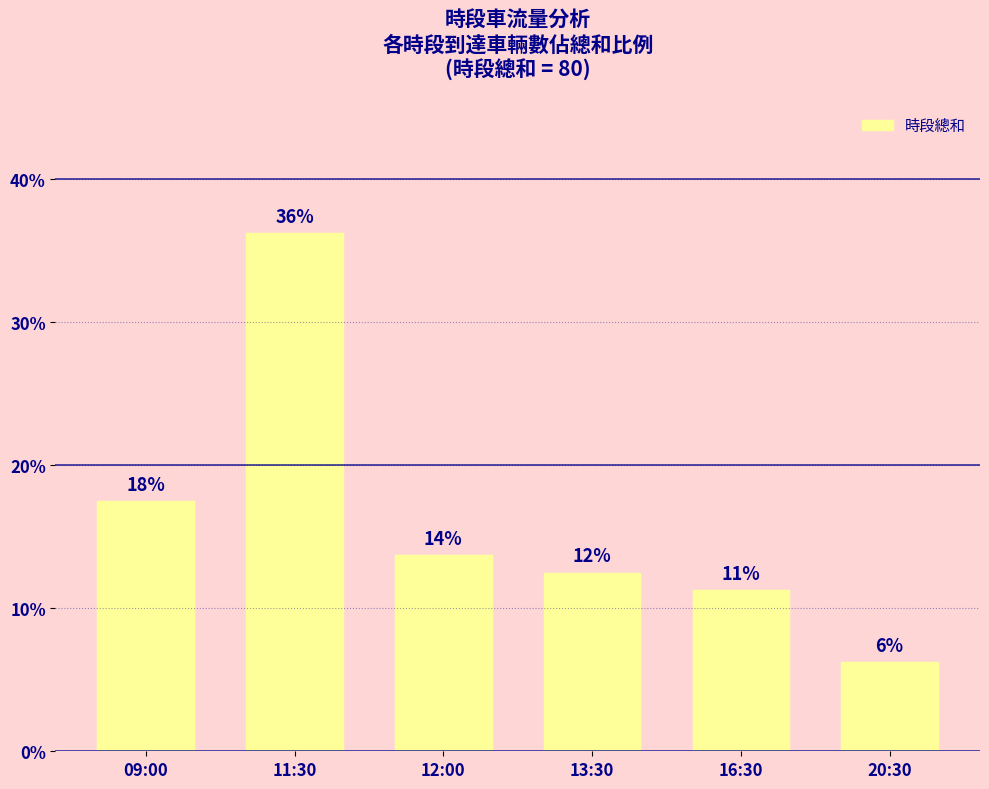

How many bars are there in total?

6